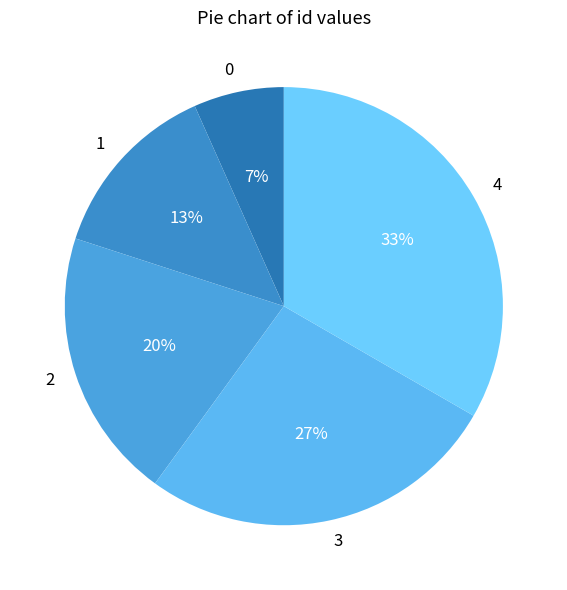

Rank the categories by value from highest to lowest.

4, 3, 2, 1, 0